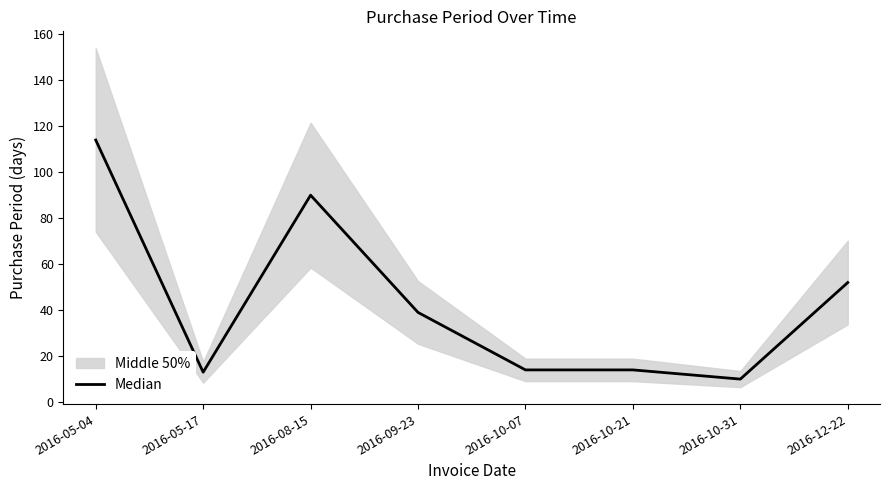

Reading left to right, what are all the values shown in this chart?

114	13	90	39	14	14	10	52